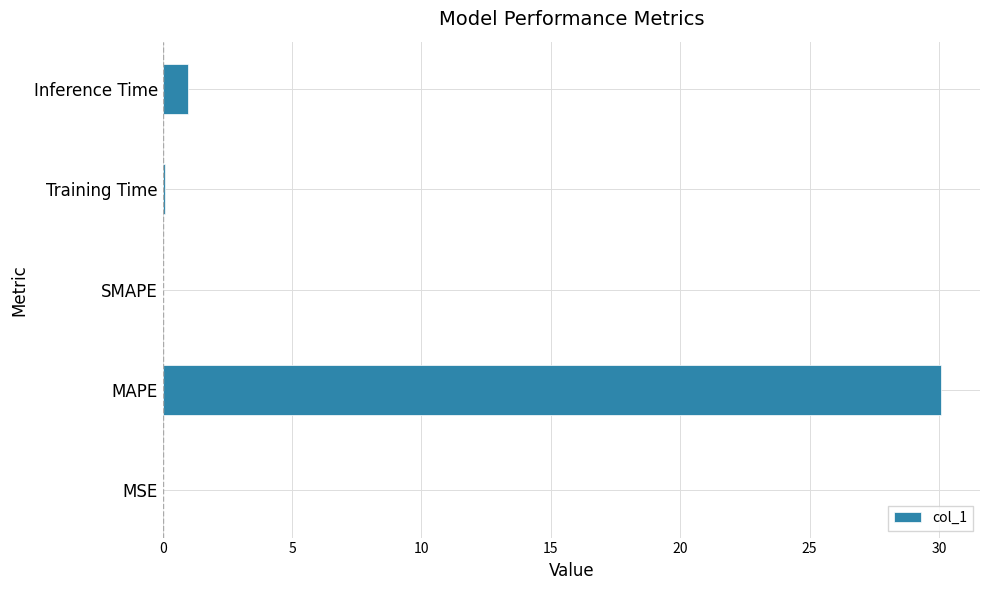

Count the number of data series in this chart.

1